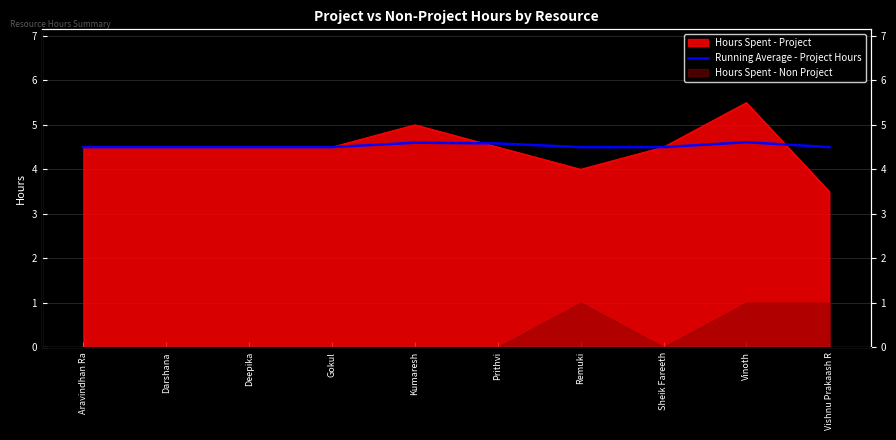

What position from the left is Remuki?

7